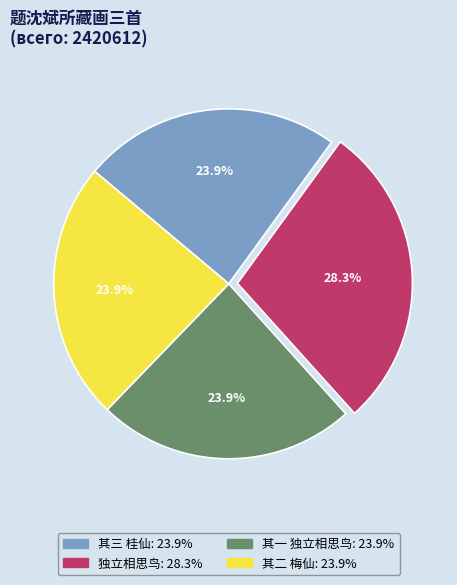

Combined, what portion of the pie is 其一 独立相思鸟: 23.9% and 独立相思鸟: 28.3%?

52.2%